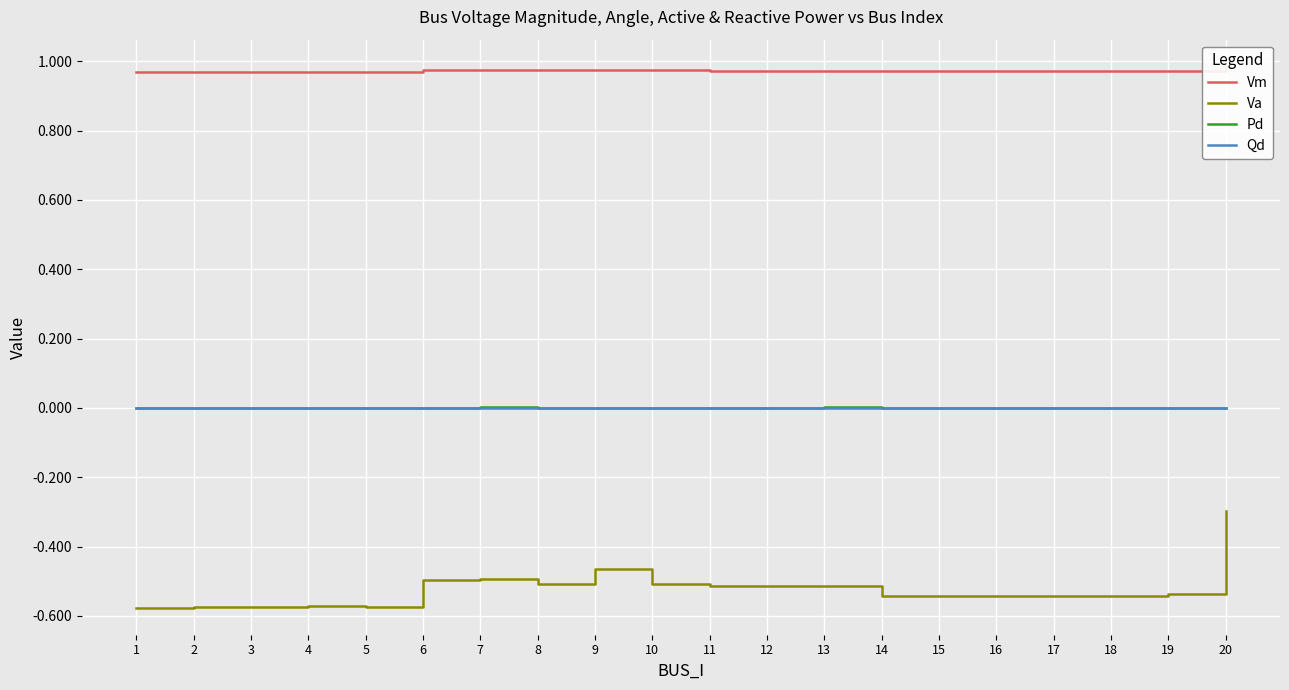

What is the total value across all series at 2?

0.4